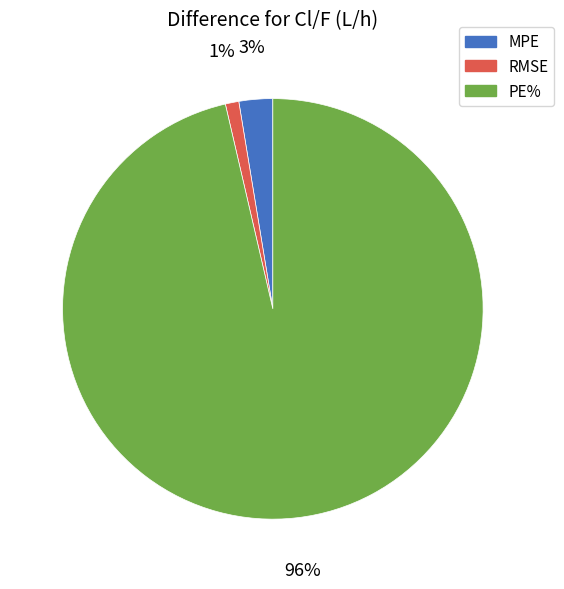

What percentage is the MPE slice, to the nearest percent?

3%